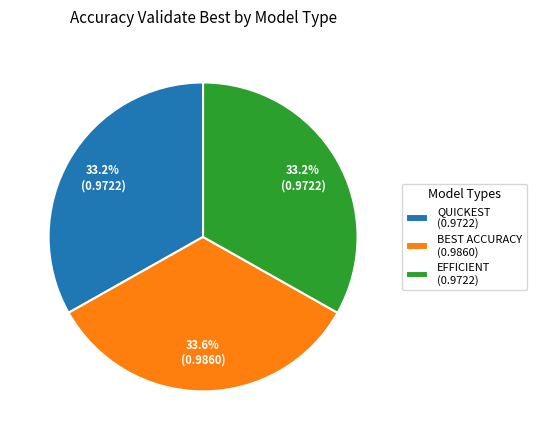

Does BEST ACCURACY represent more than half of the total?

No